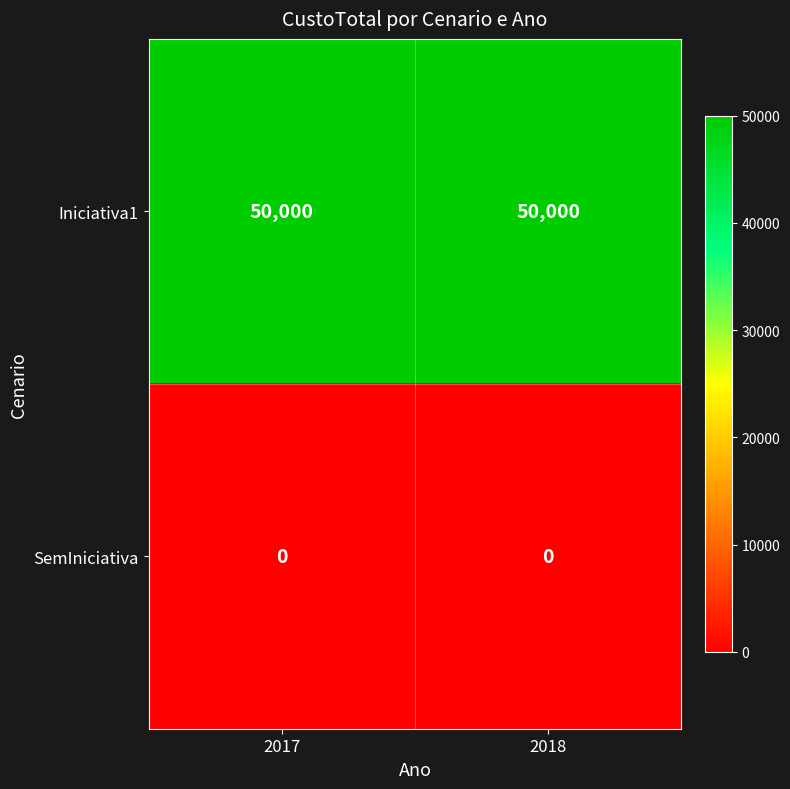

How many series are shown in this chart?

2